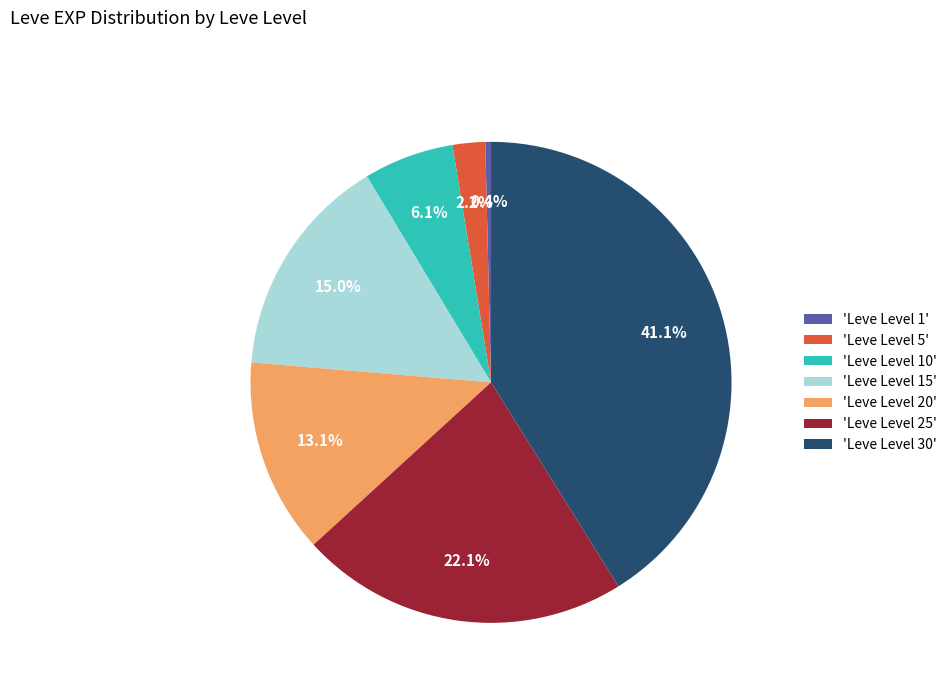

Which category has the smallest portion of the pie?

'Leve Level 1'